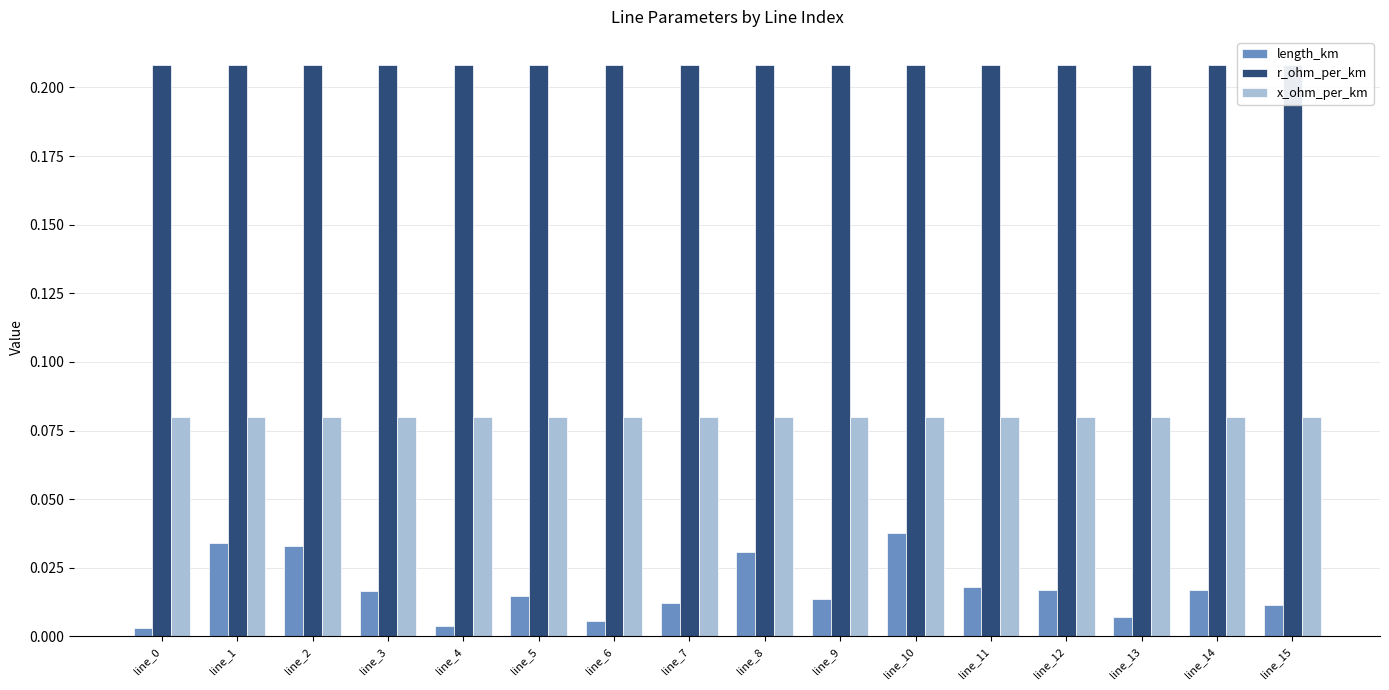

Reading right to left, transcribe all the data shown in this chart.

length_km: 0.0	0.0	0.0	0.0	0.0	0.0	0.0	0.0	0.0	0.0	0.0	0.0	0.0	0.0	0.0	0.0
r_ohm_per_km: 0.2	0.2	0.2	0.2	0.2	0.2	0.2	0.2	0.2	0.2	0.2	0.2	0.2	0.2	0.2	0.2
x_ohm_per_km: 0.1	0.1	0.1	0.1	0.1	0.1	0.1	0.1	0.1	0.1	0.1	0.1	0.1	0.1	0.1	0.1